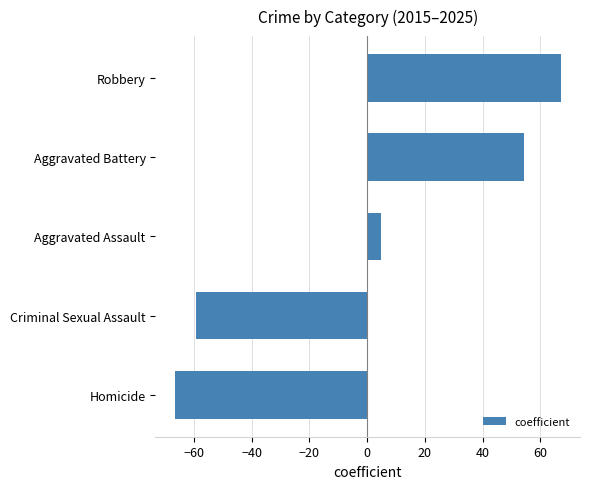

Read the value at Aggravated Assault.

4.7